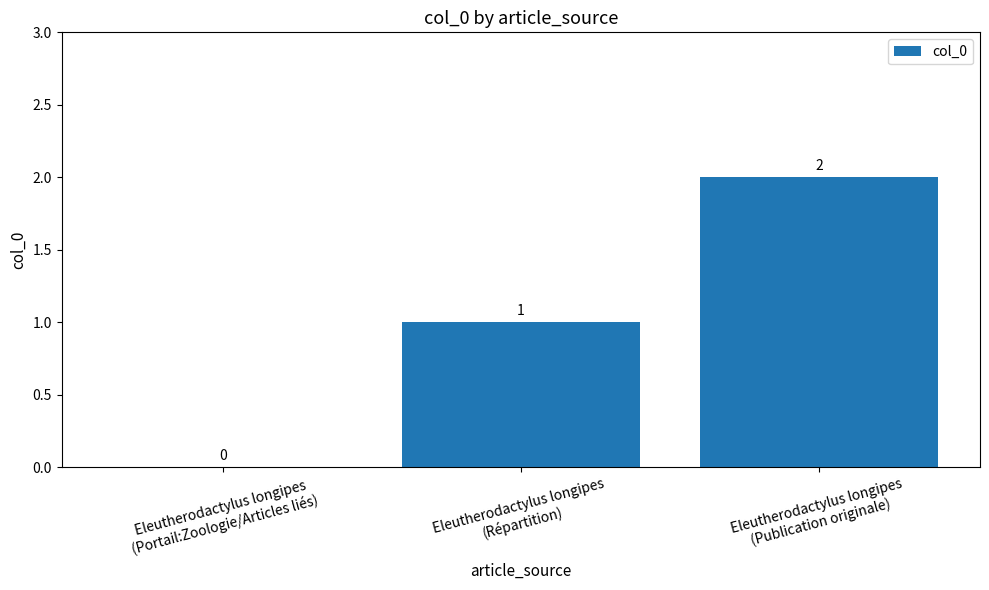

Reading left to right, list all the values displayed in this chart.

Eleutherodactylus longipes
(Portail:Zoologie/Articles liés)=0	Eleutherodactylus longipes
(Répartition)=1	Eleutherodactylus longipes
(Publication originale)=2